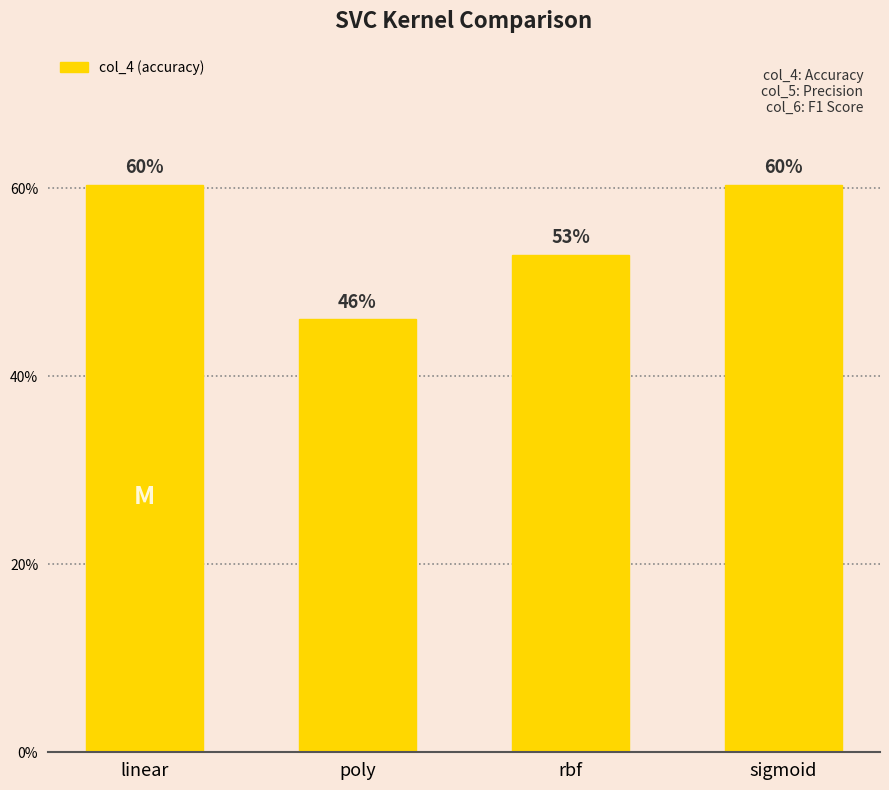

What is the label of the 4th bar from the left?

sigmoid